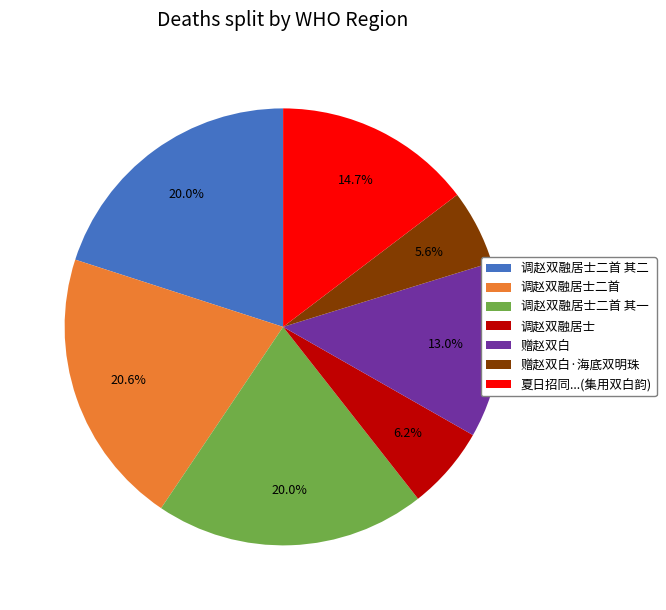

Approximately how many times larger is the value at 调赵双融居士二首 compared to 赠赵双白?

1.6